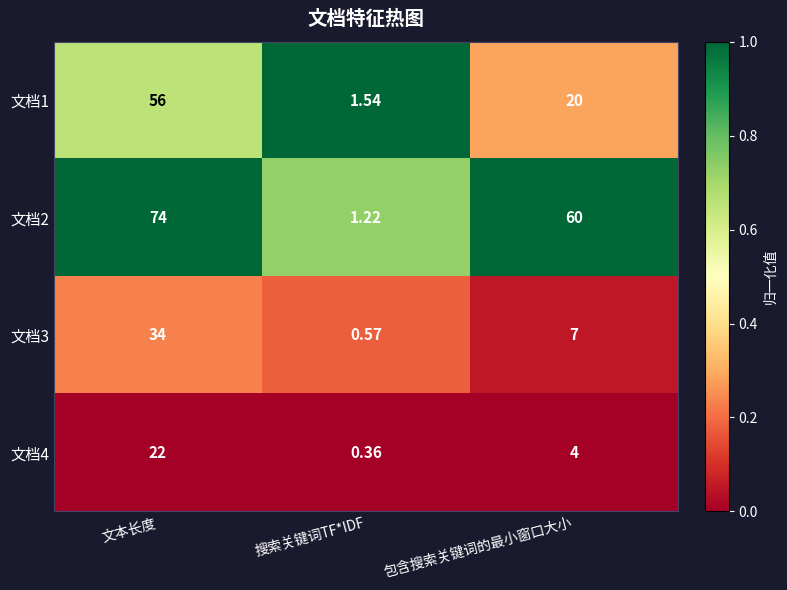

Which category has the highest value in the 文档2 series?

文本长度